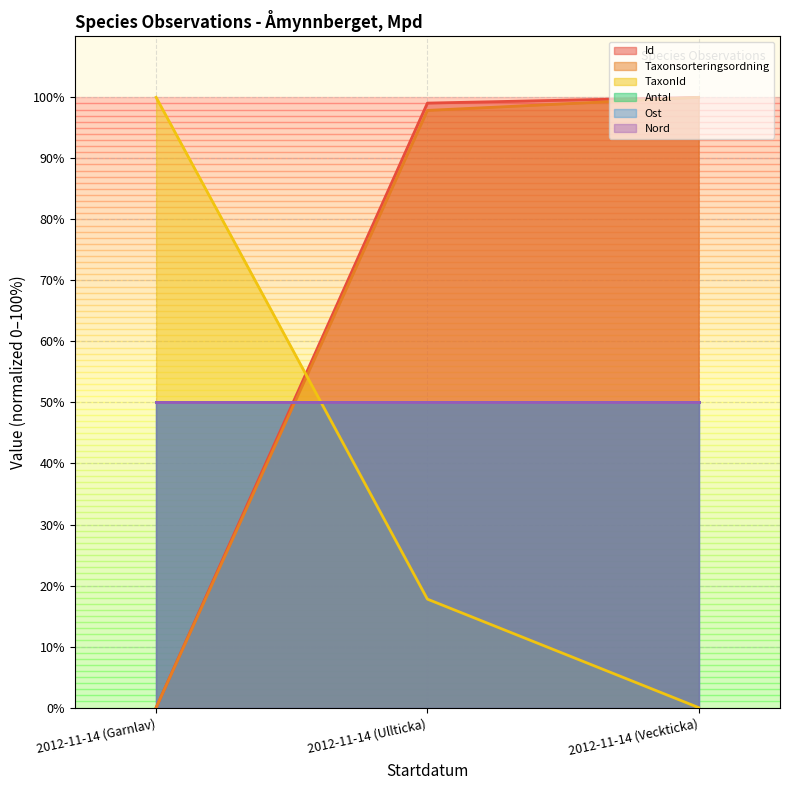

Between 2012-11-14 (Veckticka) and 2012-11-14 (Ullticka), which is larger?

2012-11-14 (Veckticka)